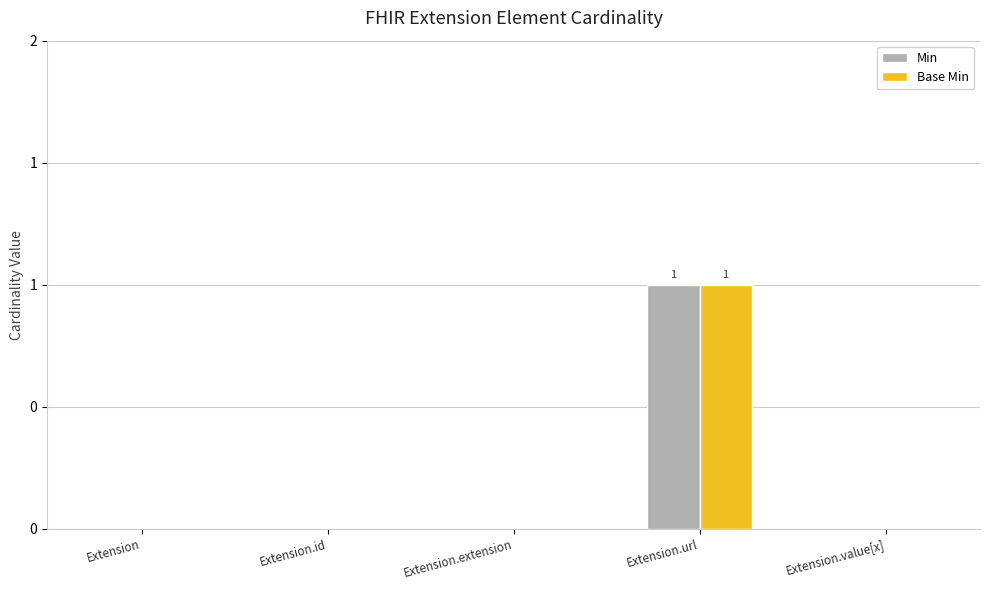

At how many categories does at least one series exceed 0?

1